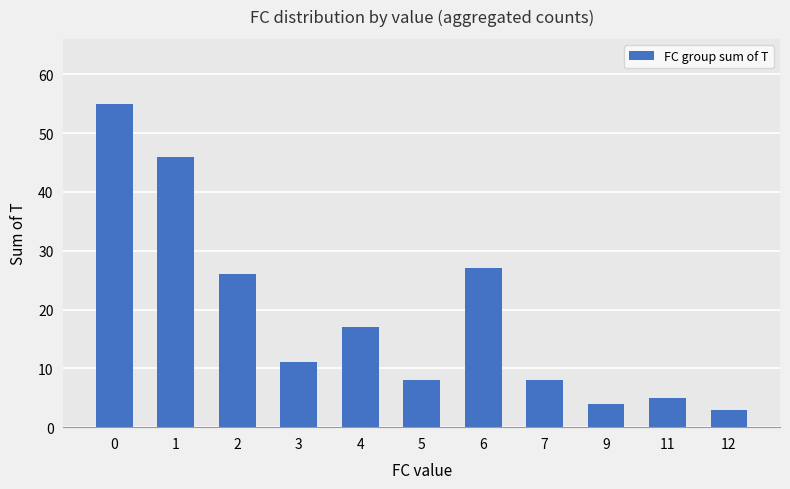

What is the ratio of the value at 0 to the value at 5?

6.9